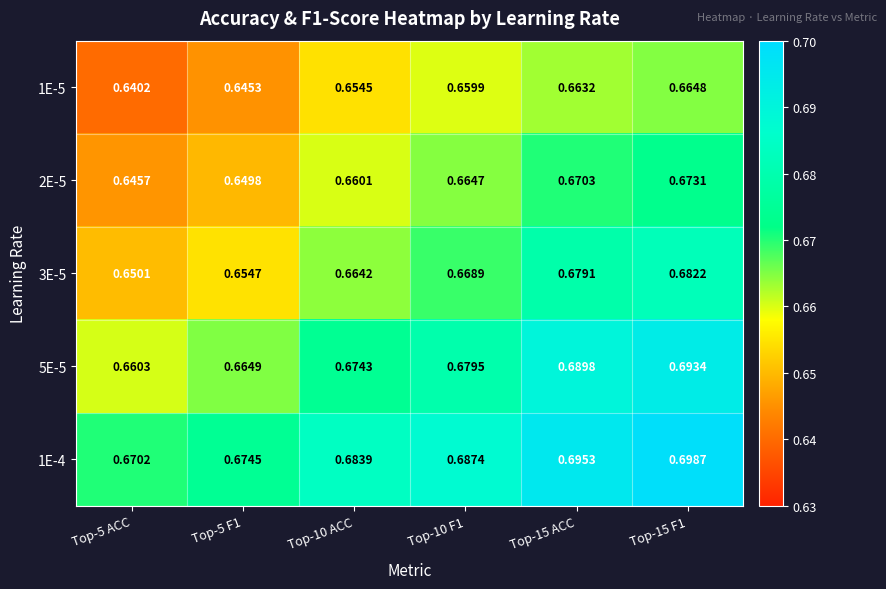

Is the value of 2E-5 at Top-15 ACC greater than the value of 5E-5 at Top-5 F1?

Yes